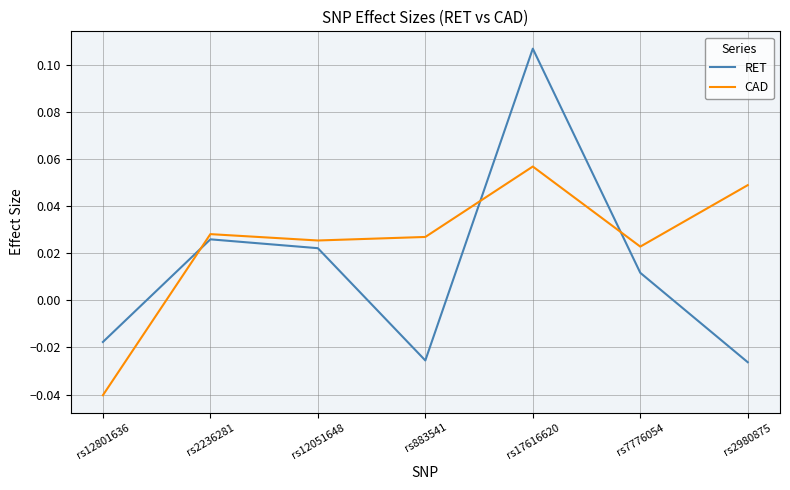

What are all the series names shown in the legend?

RET, CAD